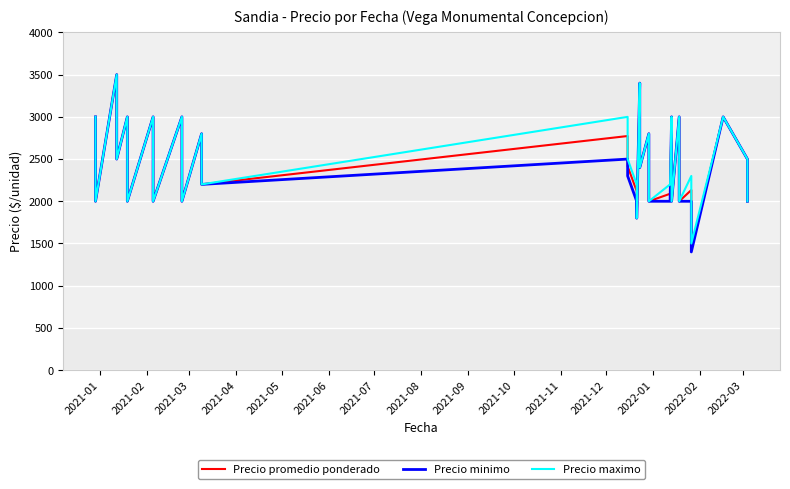

Rank the series by their average value, from lowest to highest.

Precio minimo, Precio promedio ponderado, Precio maximo